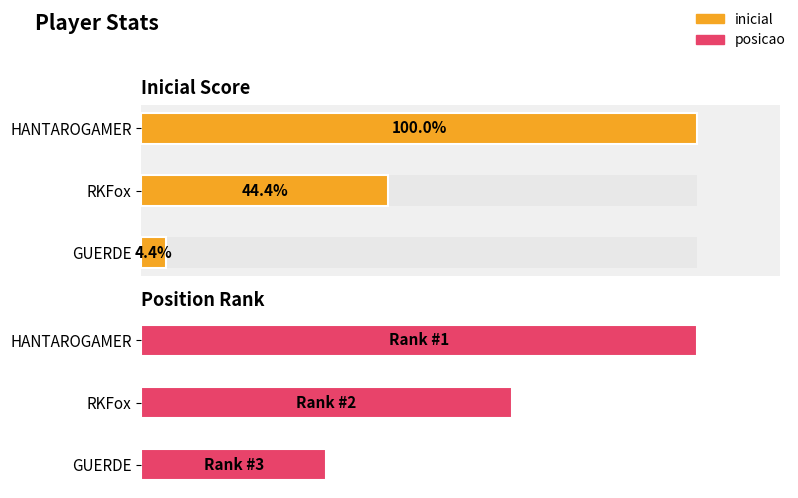

Which series changed the most between 0 and 2?

inicial